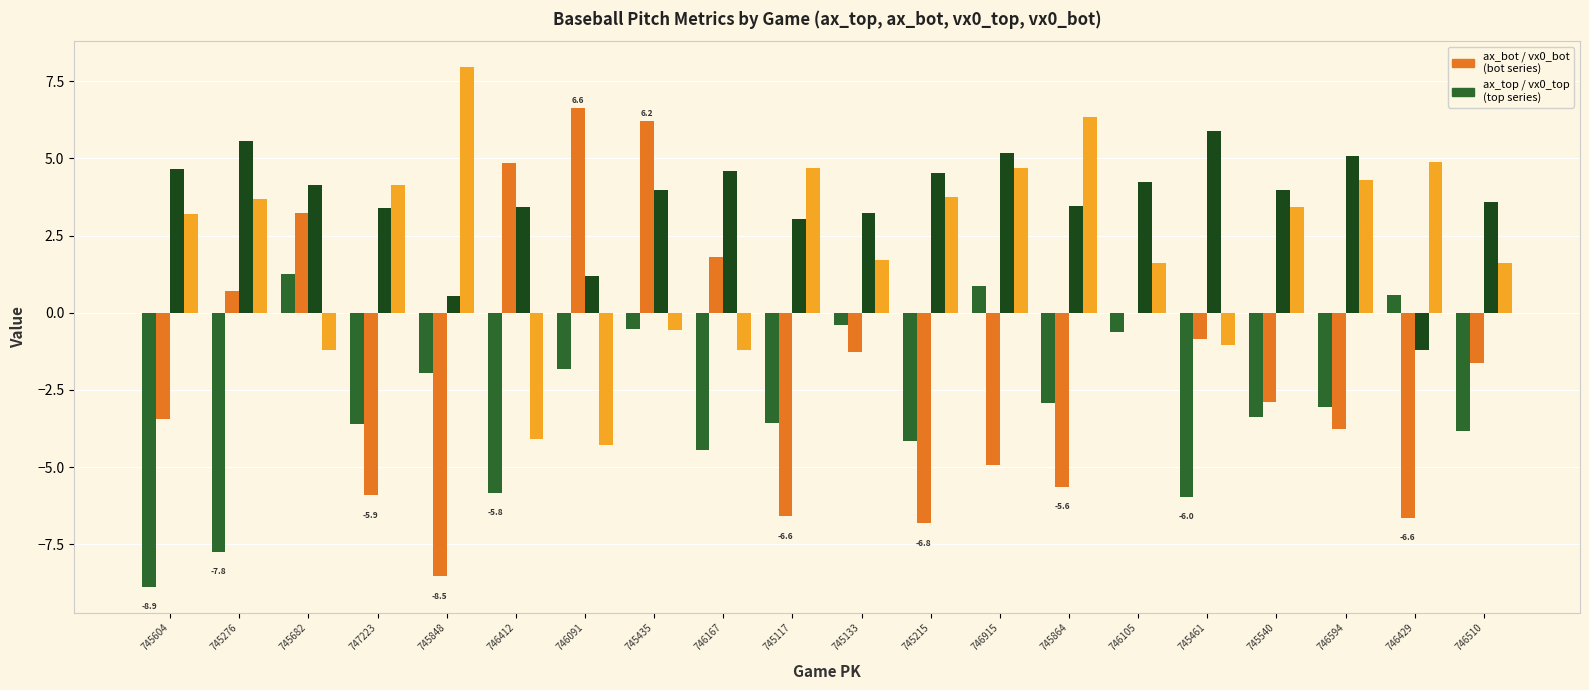

How many data points does each series have?

20